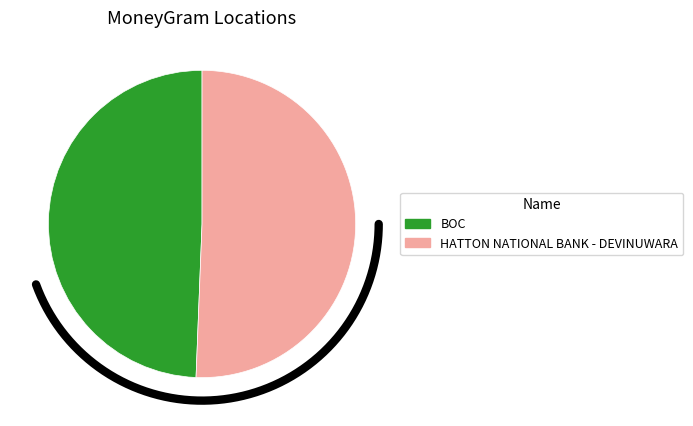

Rank the categories by value from lowest to highest.

BOC, HATTON NATIONAL BANK - DEVINUWARA